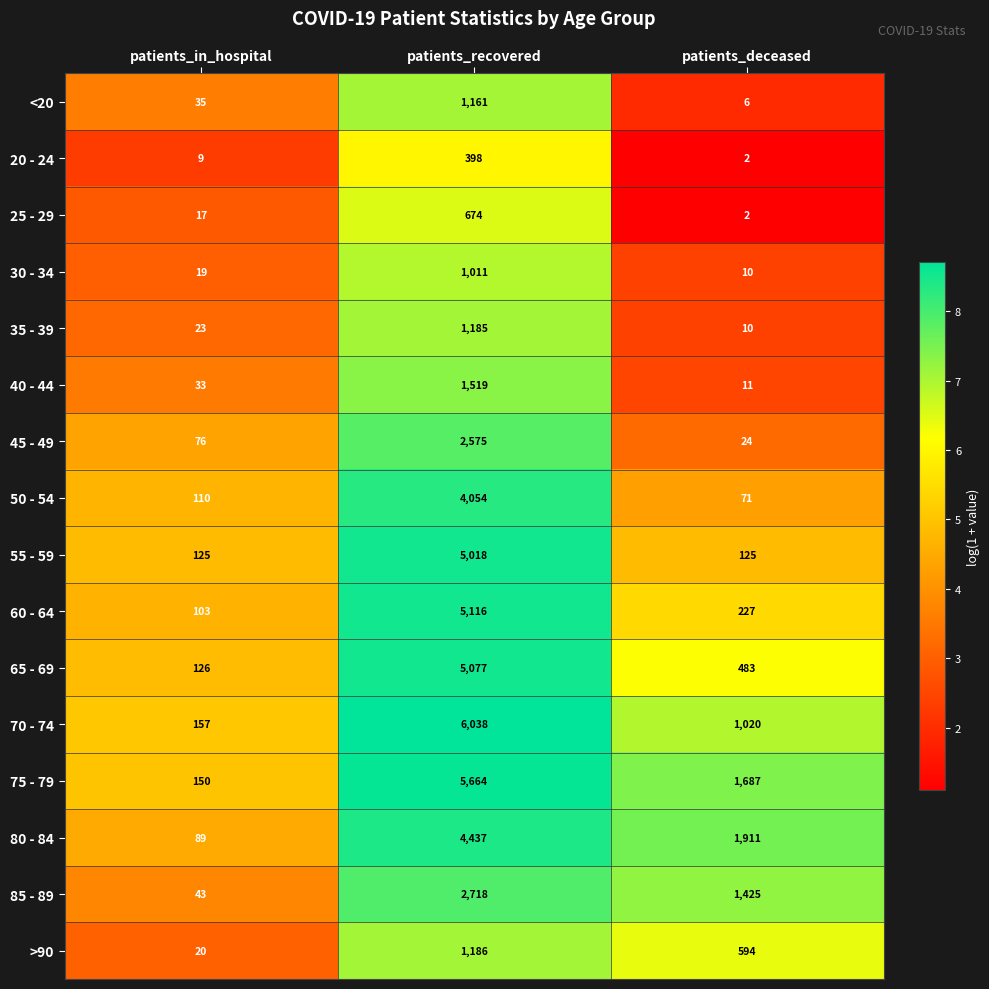

Between patients_recovered and patients_deceased, which series saw the biggest shift?

70 - 74